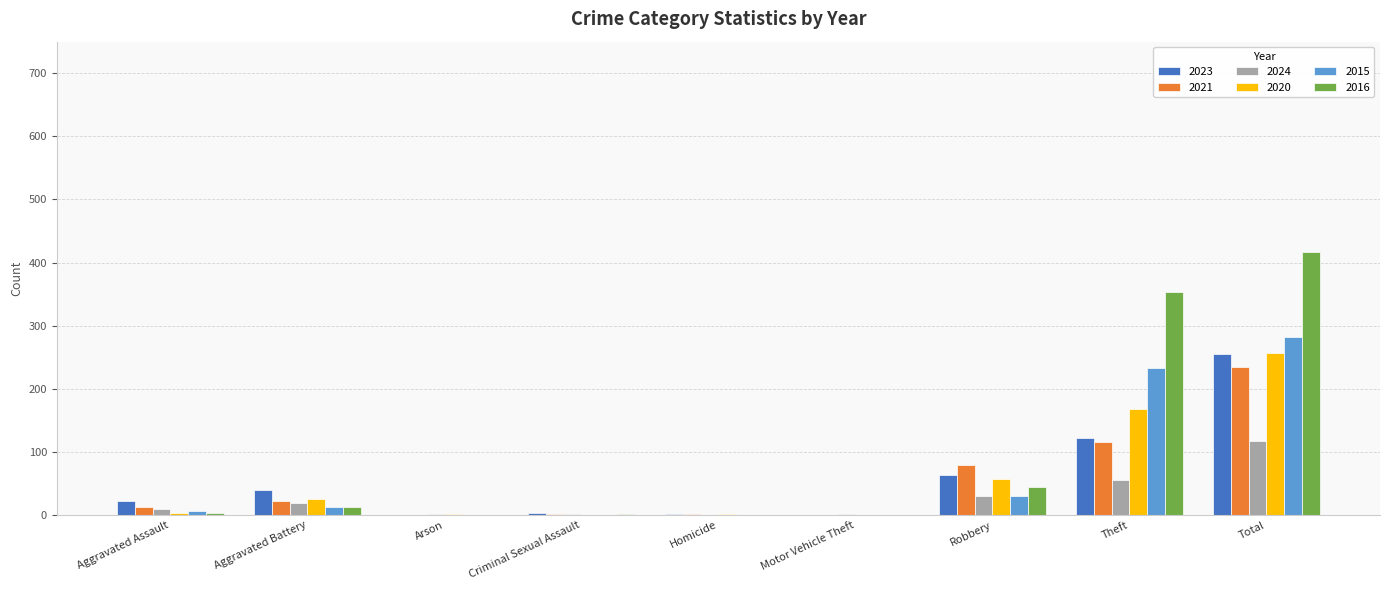

What is the highest value of the 2016 series?

416